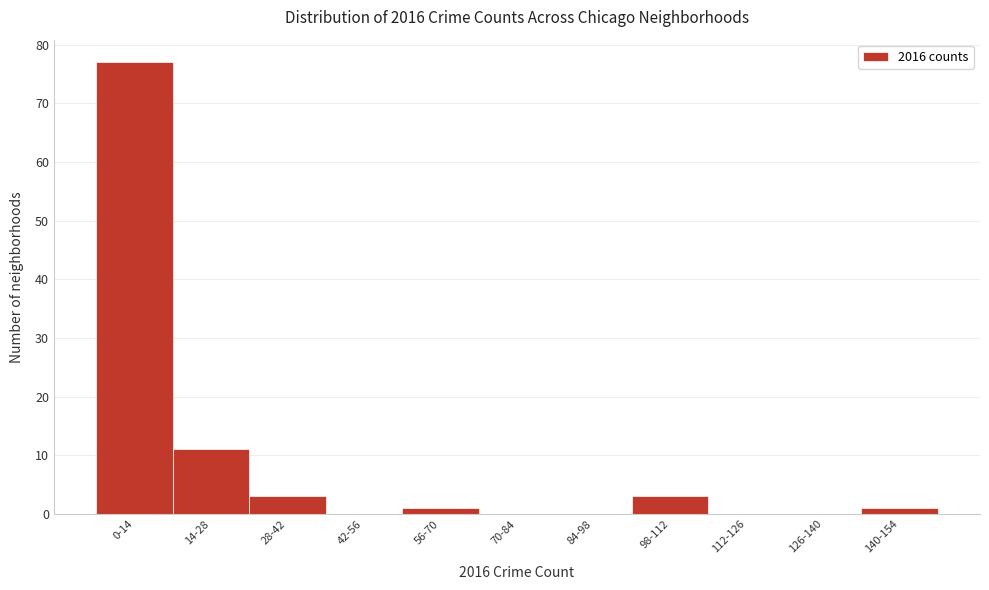

Reading left to right, list all the values displayed in this chart.

0-14=77	14-28=11	28-42=3	42-56=0	56-70=1	70-84=0	84-98=0	98-112=3	112-126=0	126-140=0	140-154=1